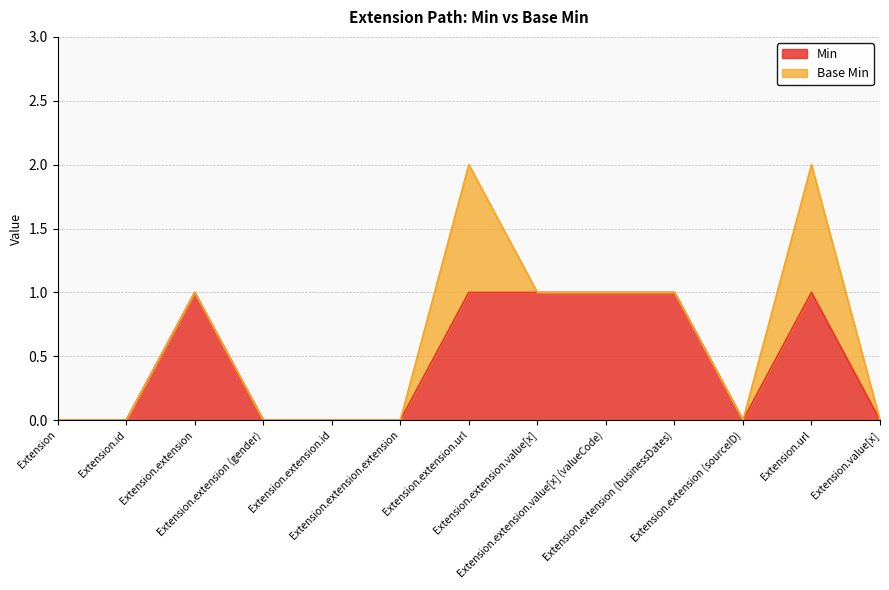

What are all the series names shown in the legend?

Min, Base Min